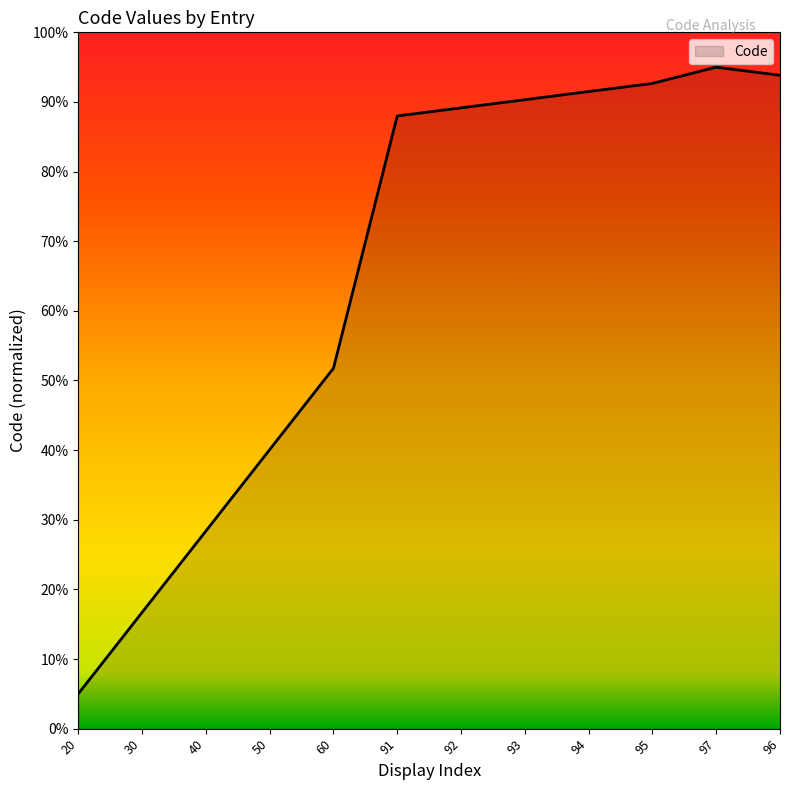

What is the sum of the values at 94 and 93?

181.8